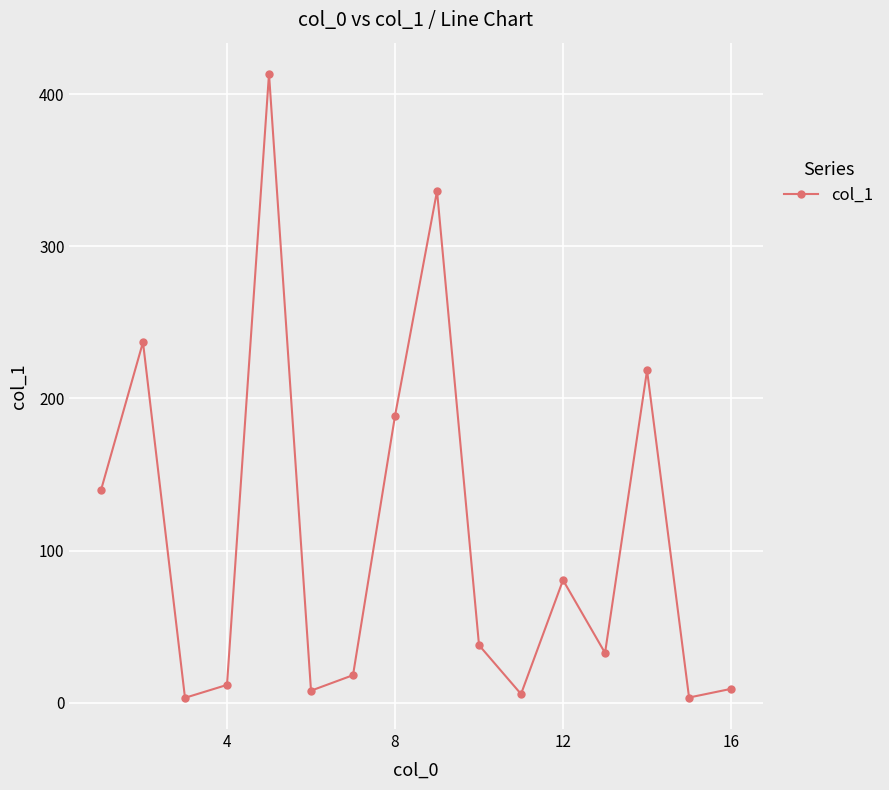

What is the value of the 9th point from the left?

336.4